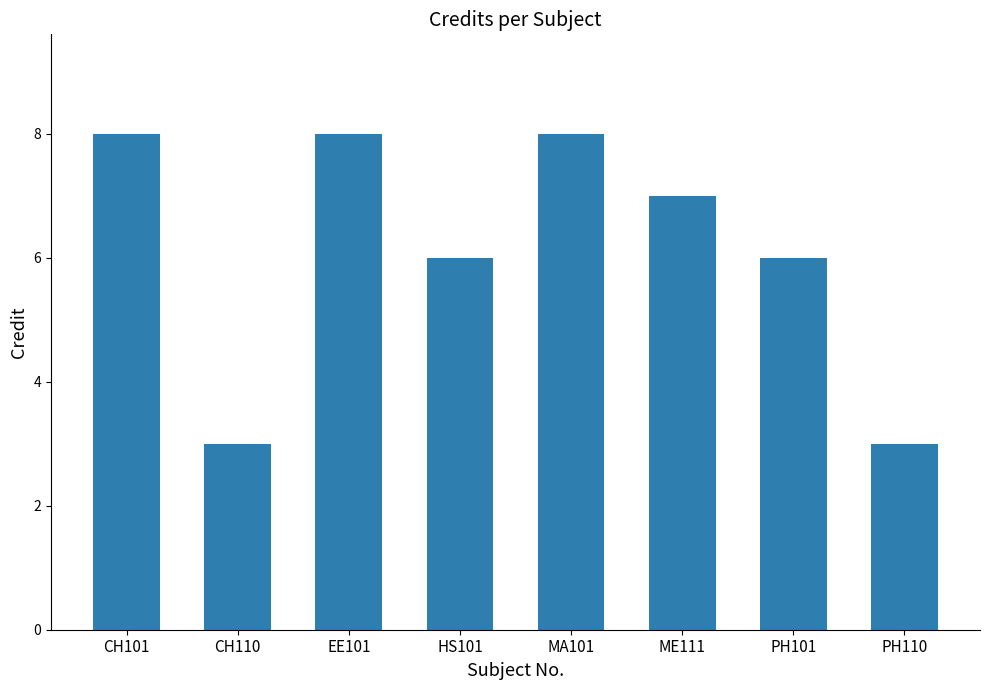

What is the difference between the values at CH110 and ME111?

4